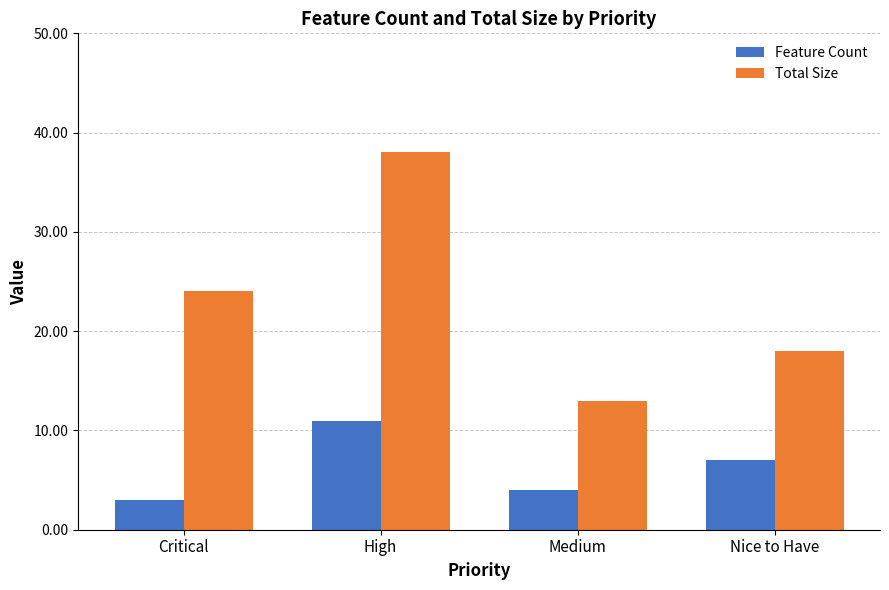

Is it true that Total Size equals 12 at Nice to Have?

False